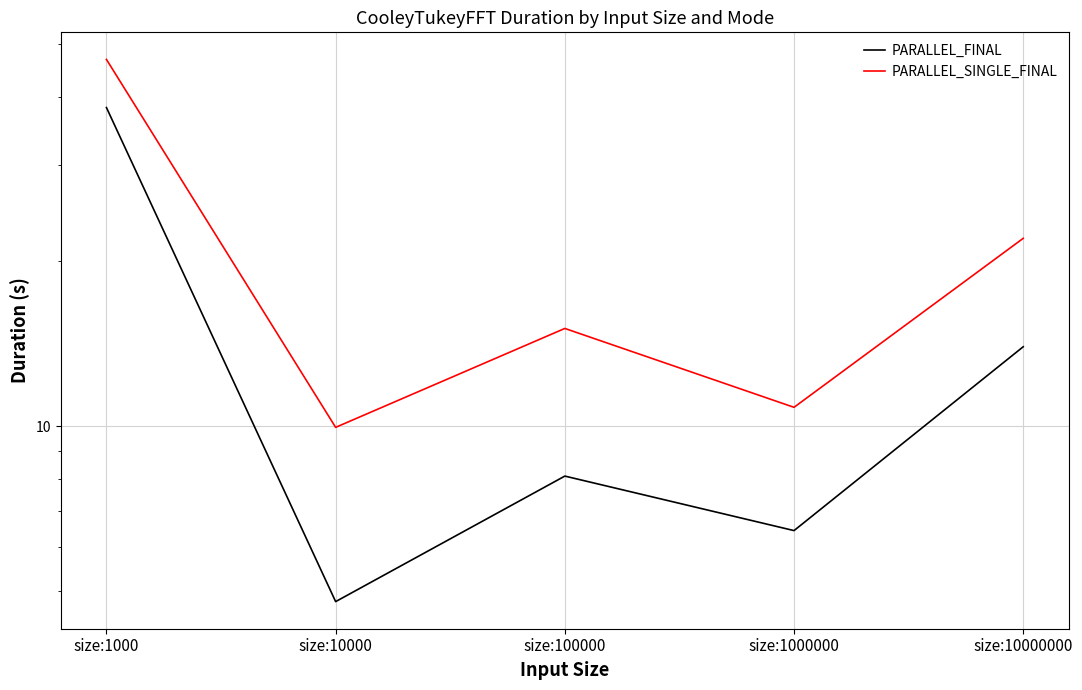

What is the maximum value for PARALLEL_SINGLE_FINAL?

46.8